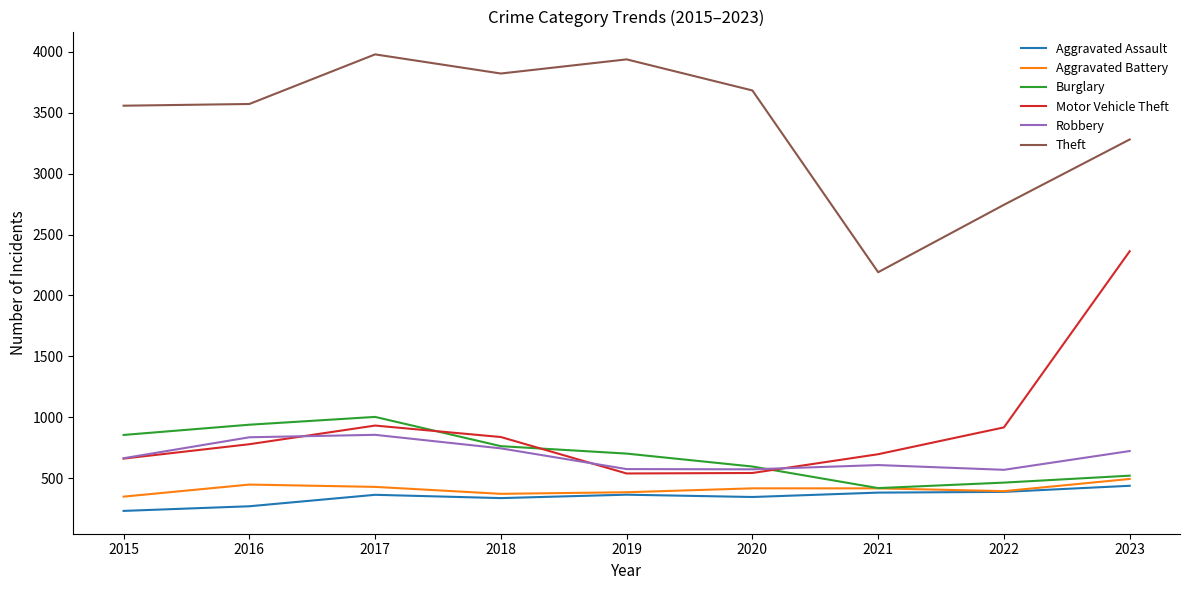

Read the Aggravated Battery value at 2022.

395